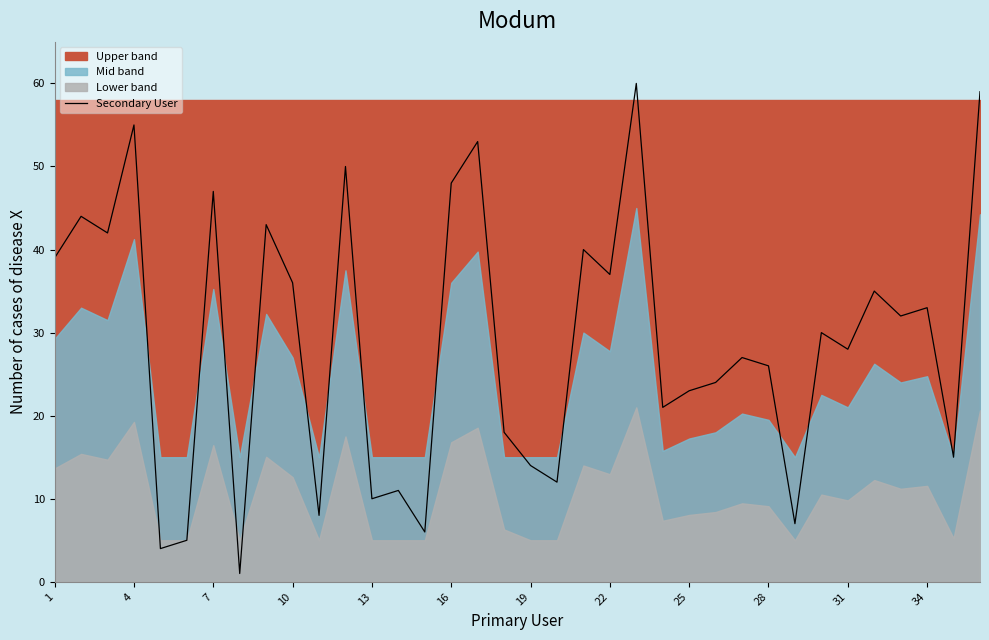

What is the maximum value for Secondary User?

60